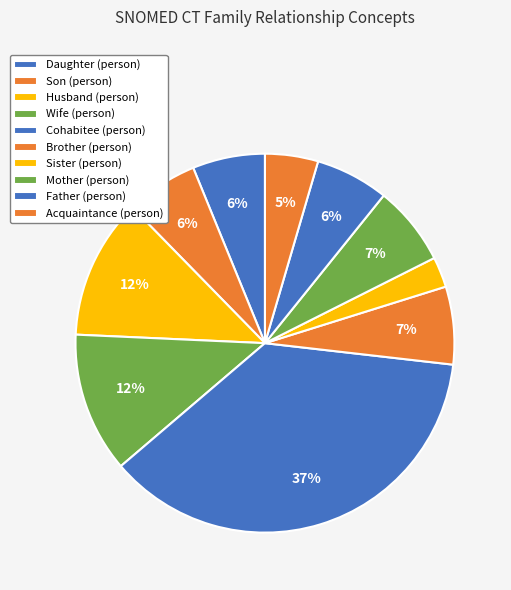

Is there any slice that represents more than half of the pie?

No